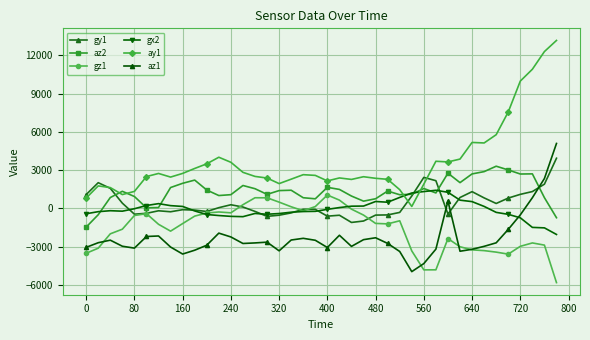

List the series in order of their peak value, lowest first.

gz1, gx2, az2, gy1, az1, ay1